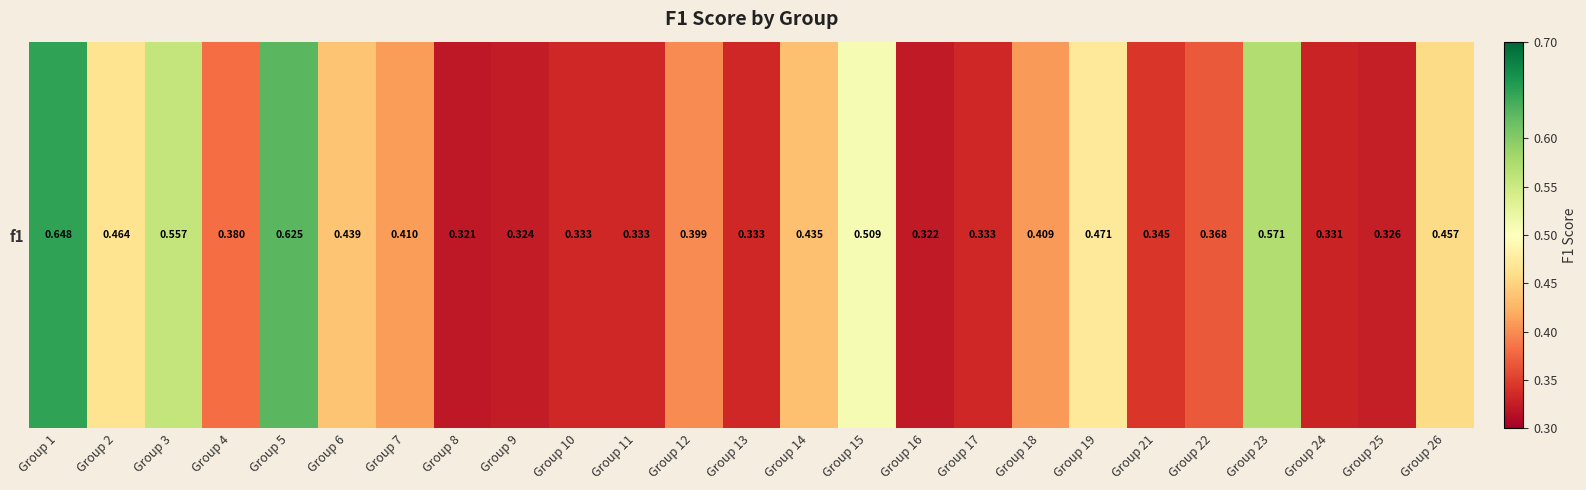

List the labels in order of value, smallest first.

Group 8, Group 16, Group 9, Group 25, Group 24, Group 10, Group 11, Group 13, Group 17, Group 21, Group 22, Group 4, Group 12, Group 18, Group 7, Group 14, Group 6, Group 26, Group 2, Group 19, Group 15, Group 3, Group 23, Group 5, Group 1